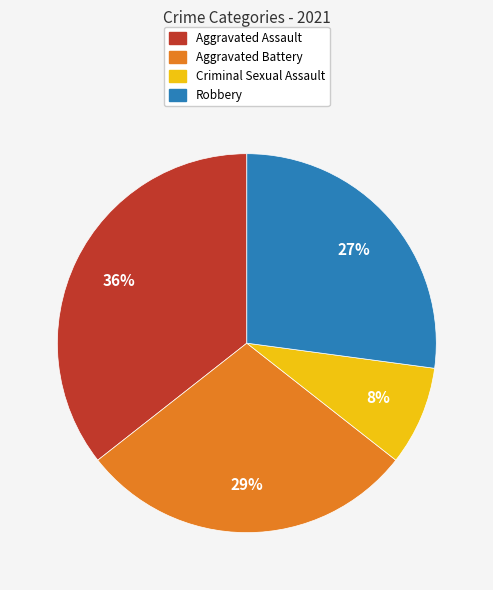

Count the number of slices in the pie.

4